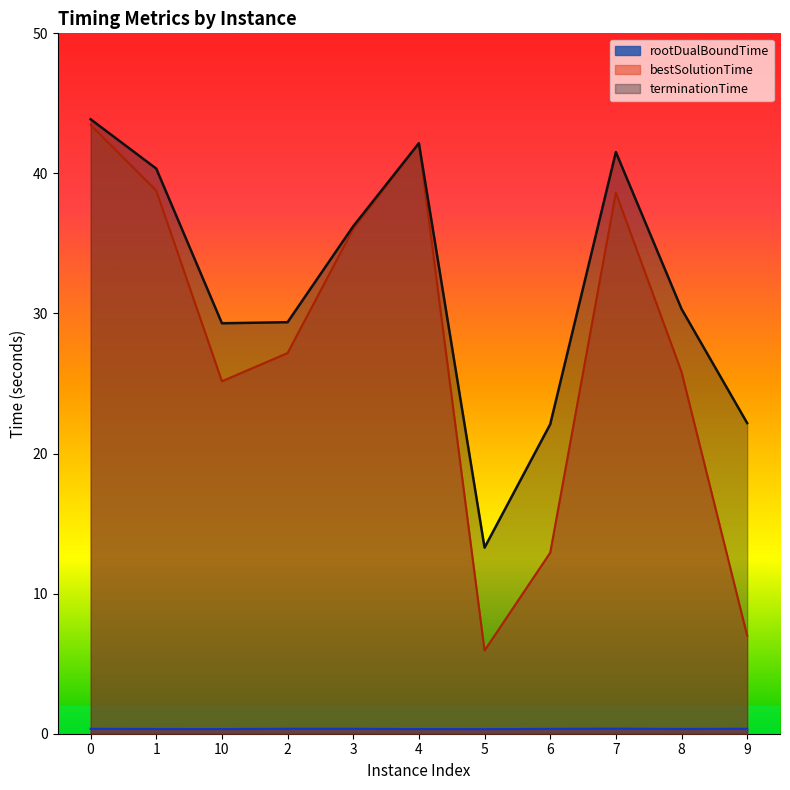

What is the minimum value shown in the chart?

0.3